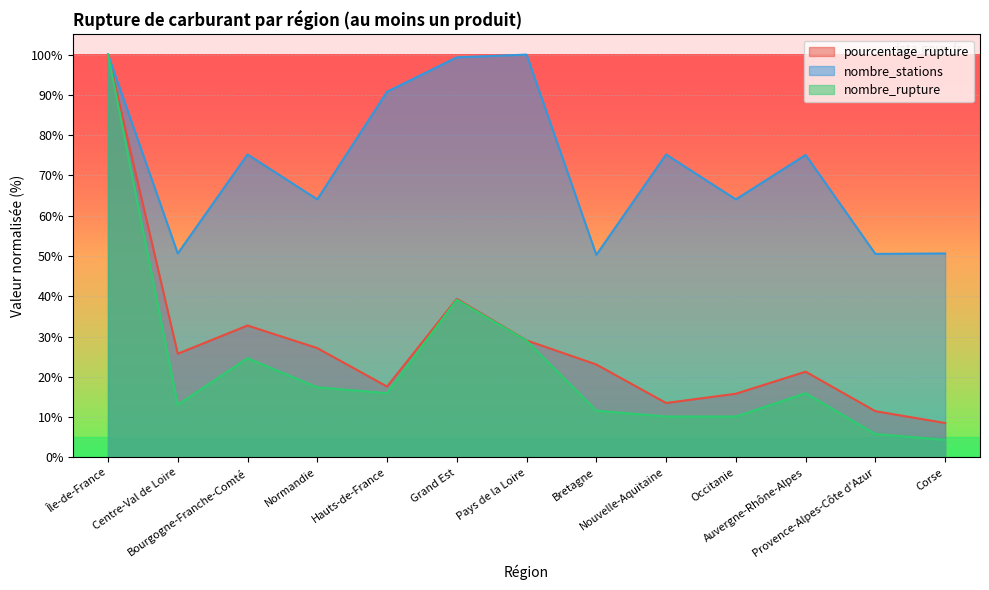

At which category is the sum across all series the highest?

Île-de-France